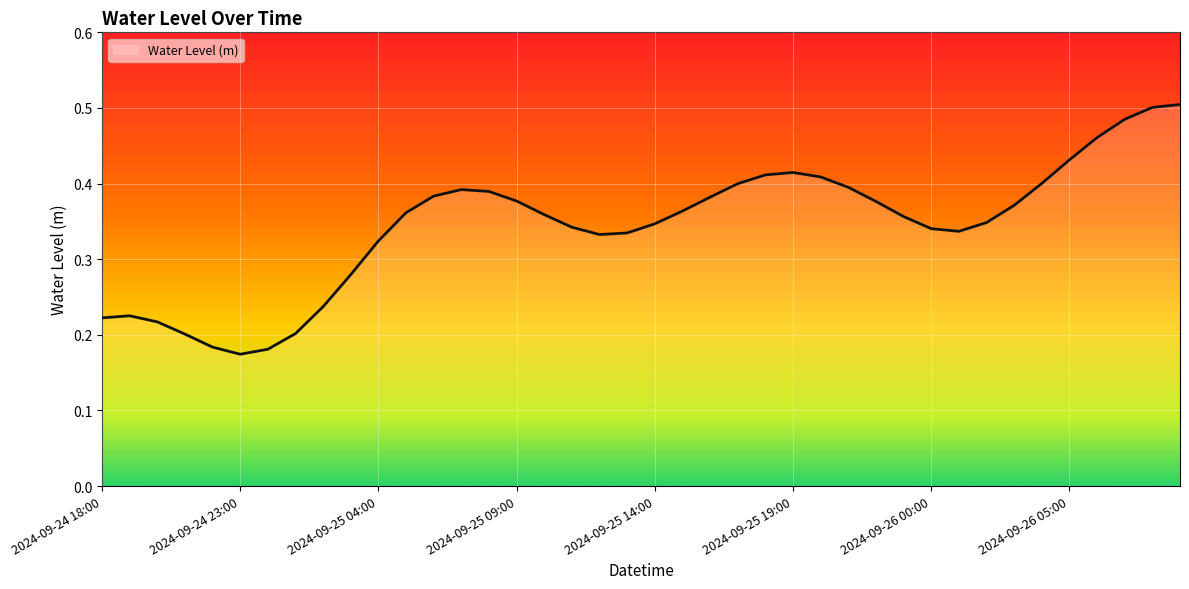

True or false: there are more than 0 points higher than both neighbors.

True